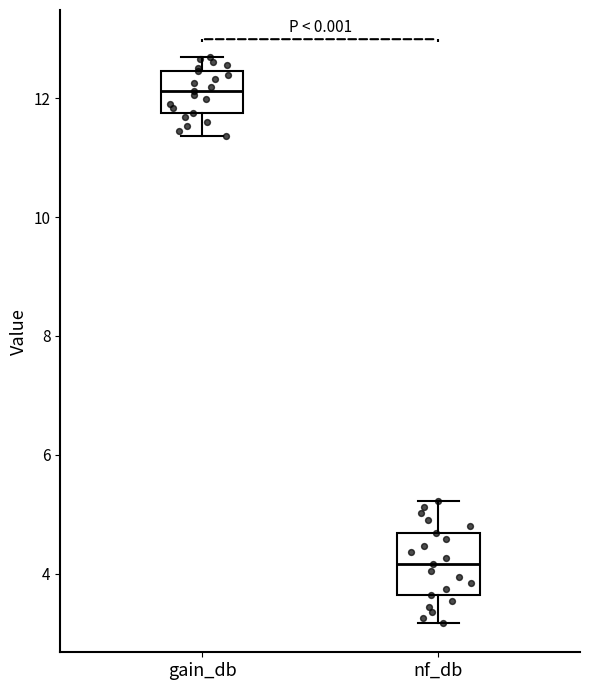

Where is the lower edge of the box for gain_db on the y-axis? The values are not printed on the chart, so give them approximately, as read against the axis.

11.8